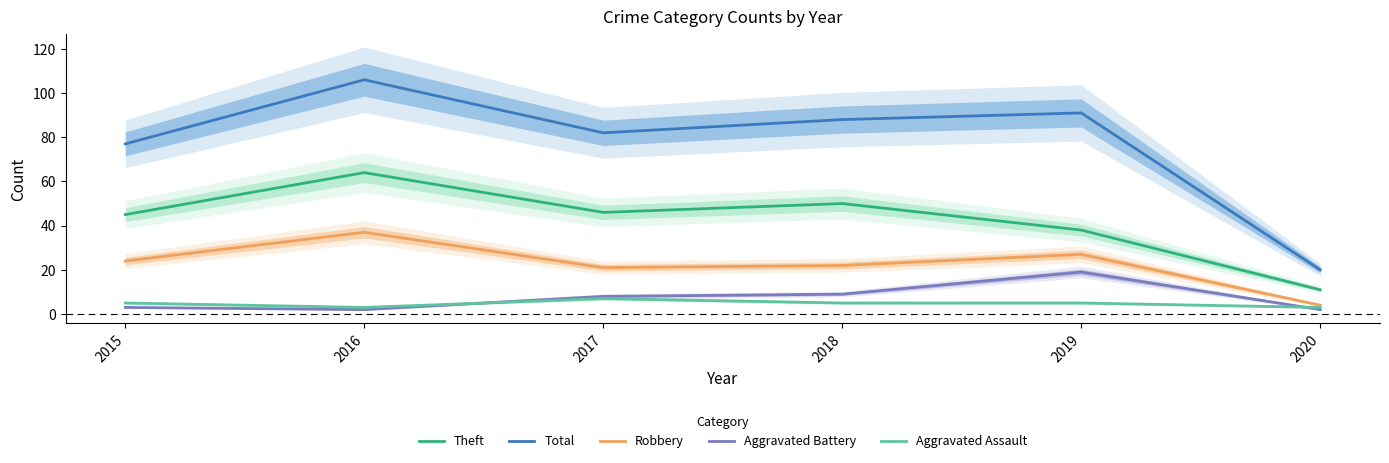

Is this an area chart (filled region under the line)?

No